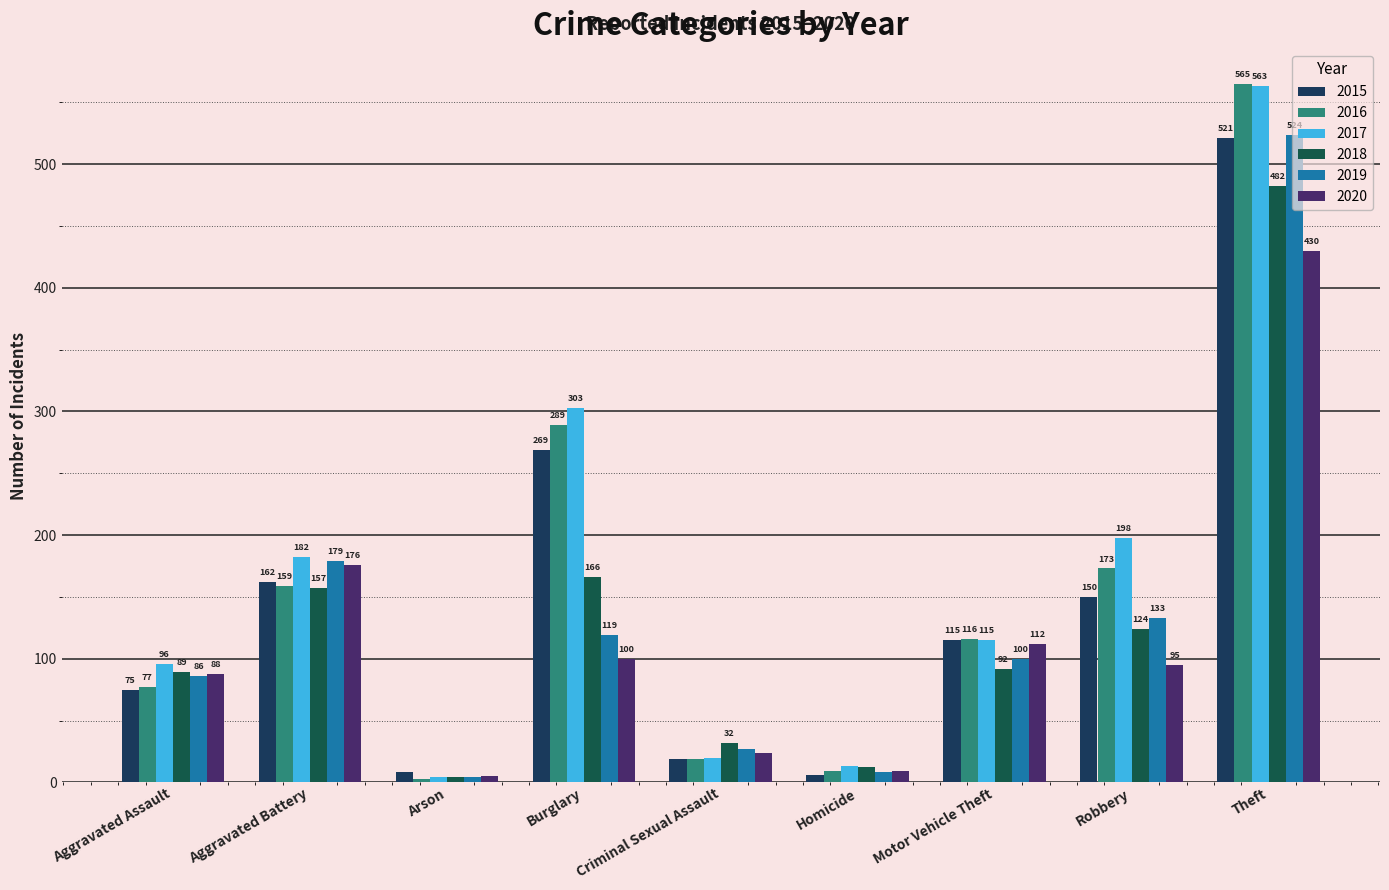

Is it true that 2015 equals 150 at Robbery?

True